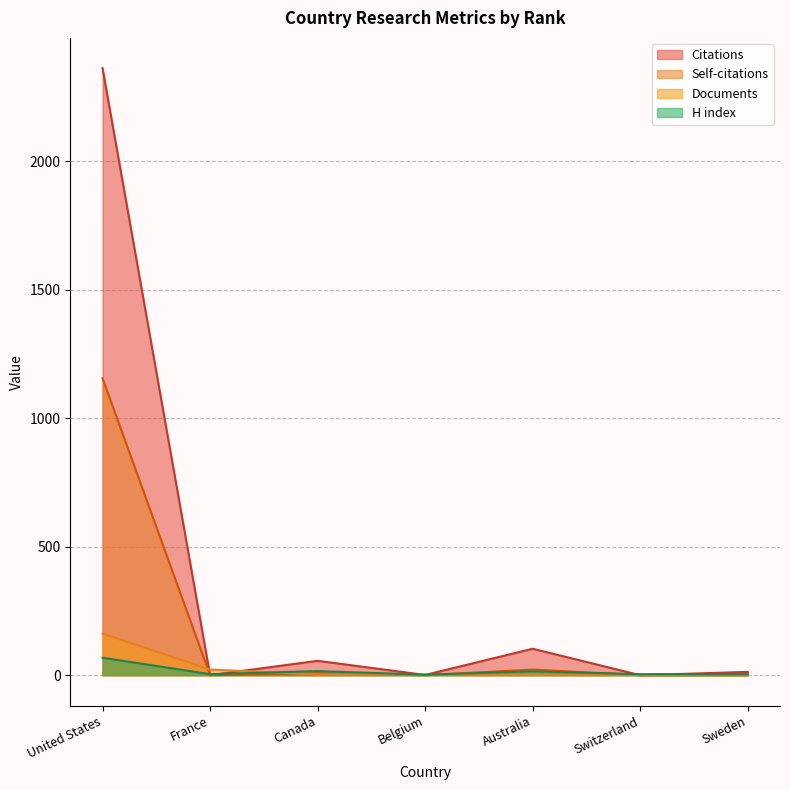

Where is Citations nearest to the value 1181?

Australia